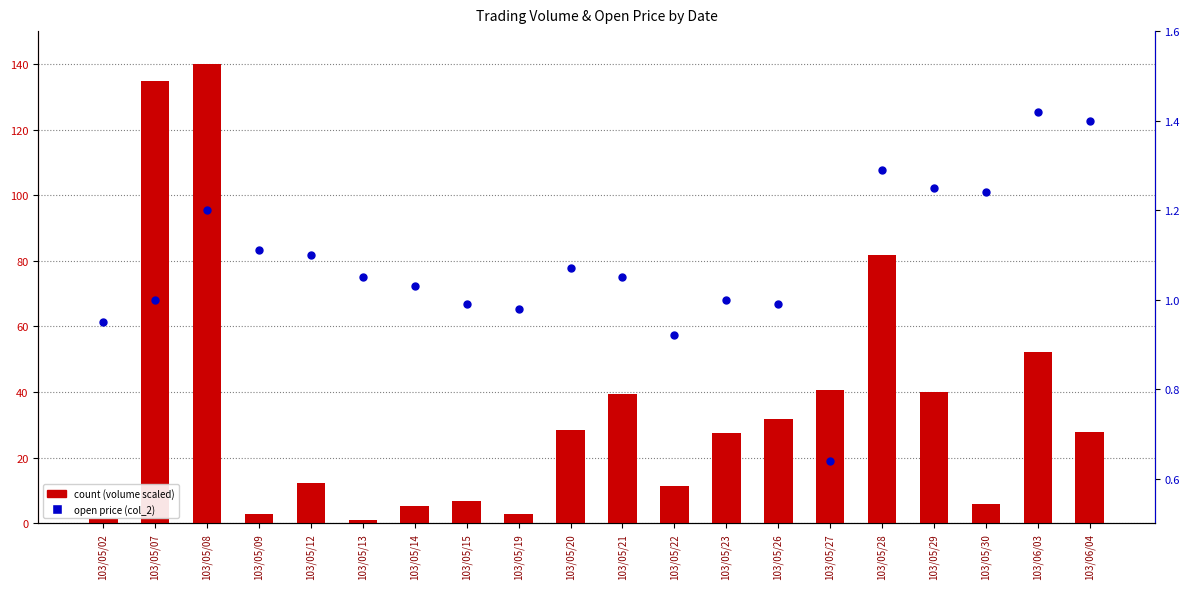

At how many categories does at least one series exceed 83?

2